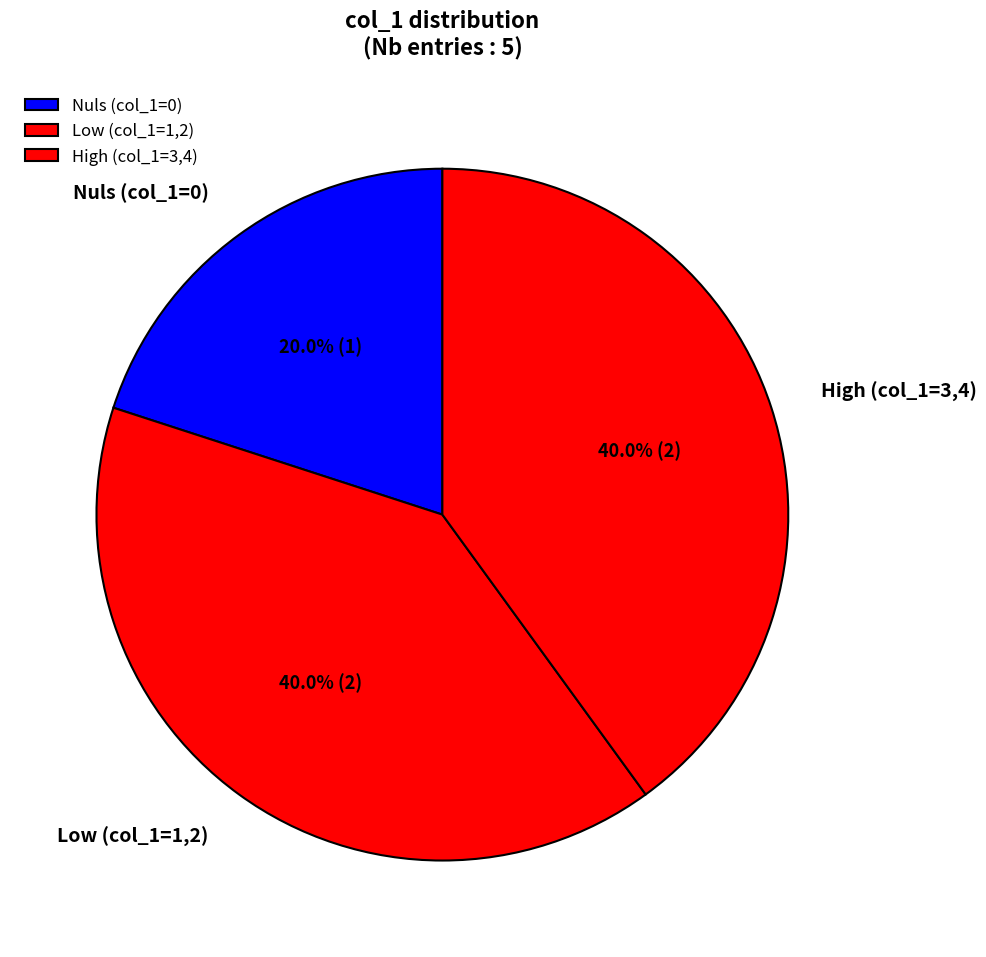

How much of the chart is everything except Nuls (col_1=0)?

80.0%